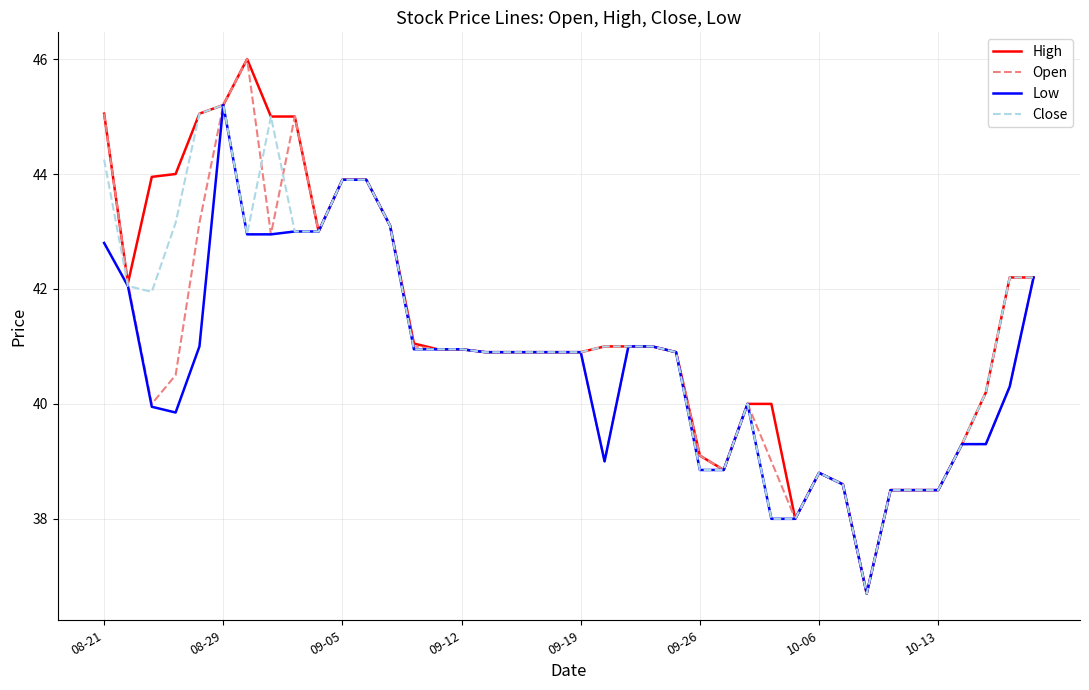

What is the average value of the Open series?

41.0